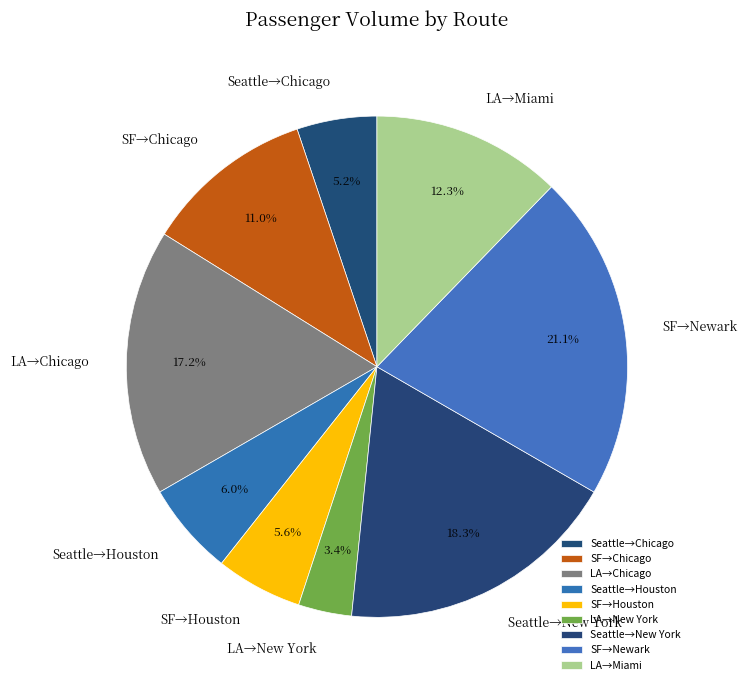

Between LA→New York and Seattle→Chicago, which is larger?

Seattle→Chicago